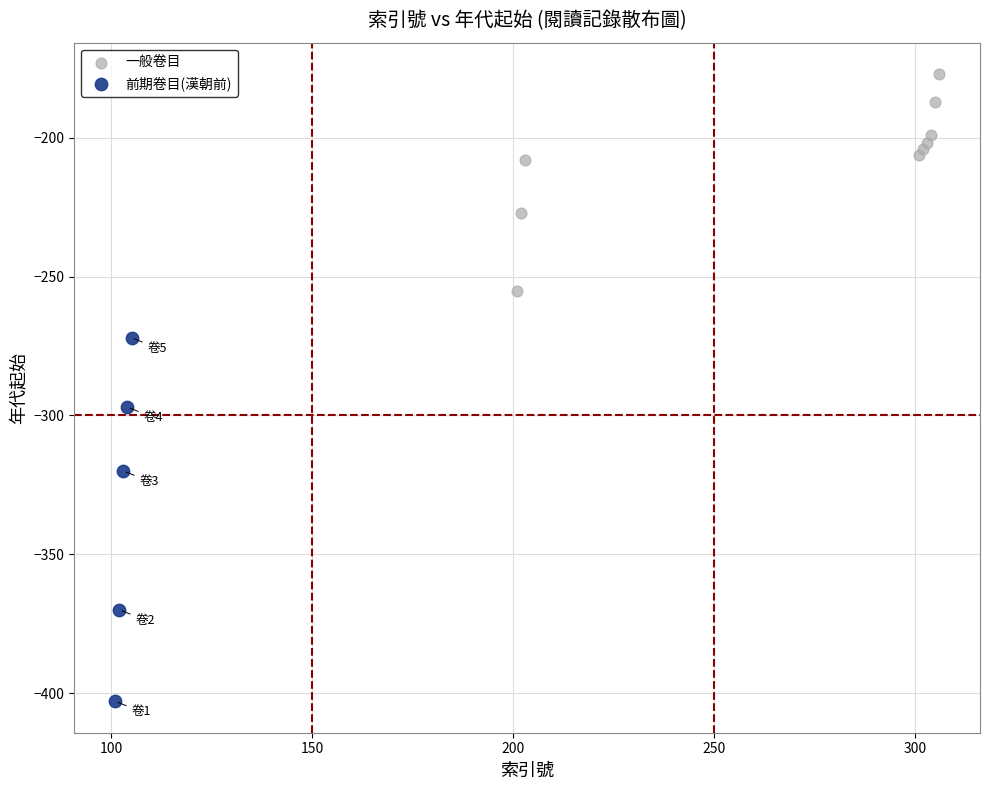

Which series contains the lowest Y value?

前期卷目(漢朝前)